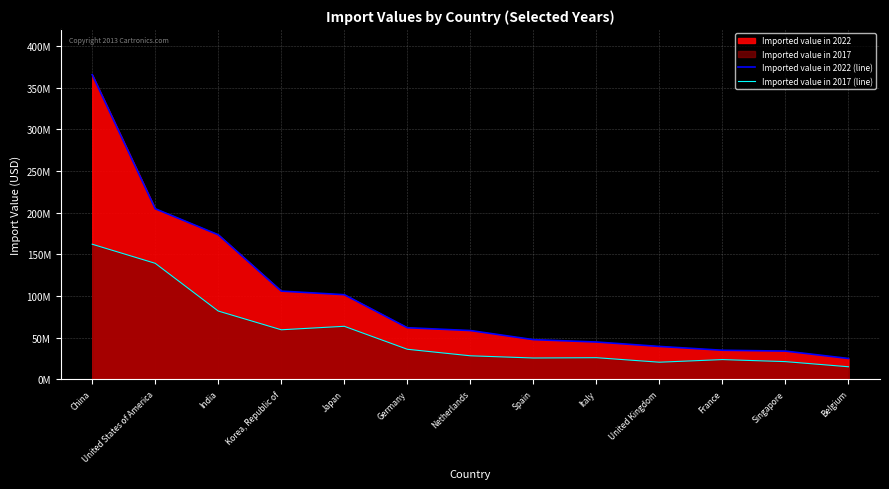

What is the difference between the second highest and second lowest values in the Imported value in 2022 (line) series?

170693288